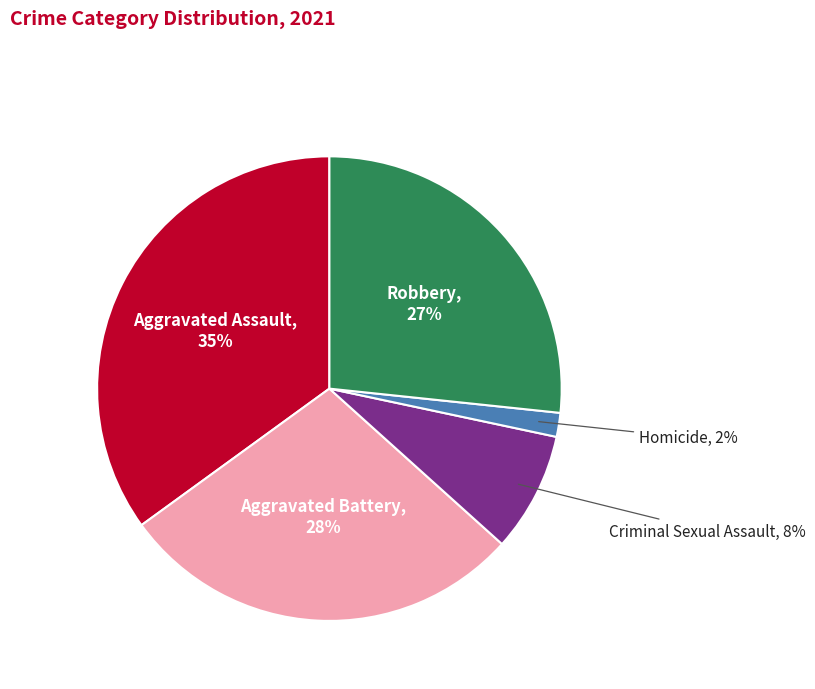

To the nearest percent, what is the difference between the largest and smallest slice percentages?

33%